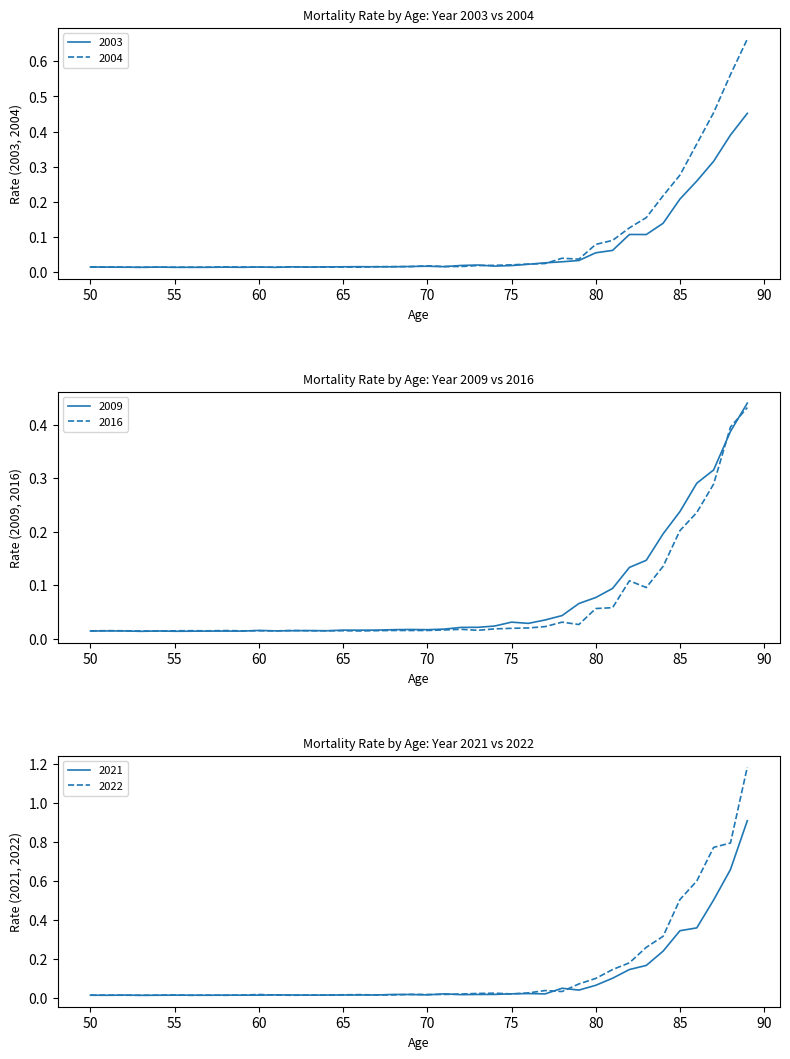

What is the sum of all 2016 values?

2.5